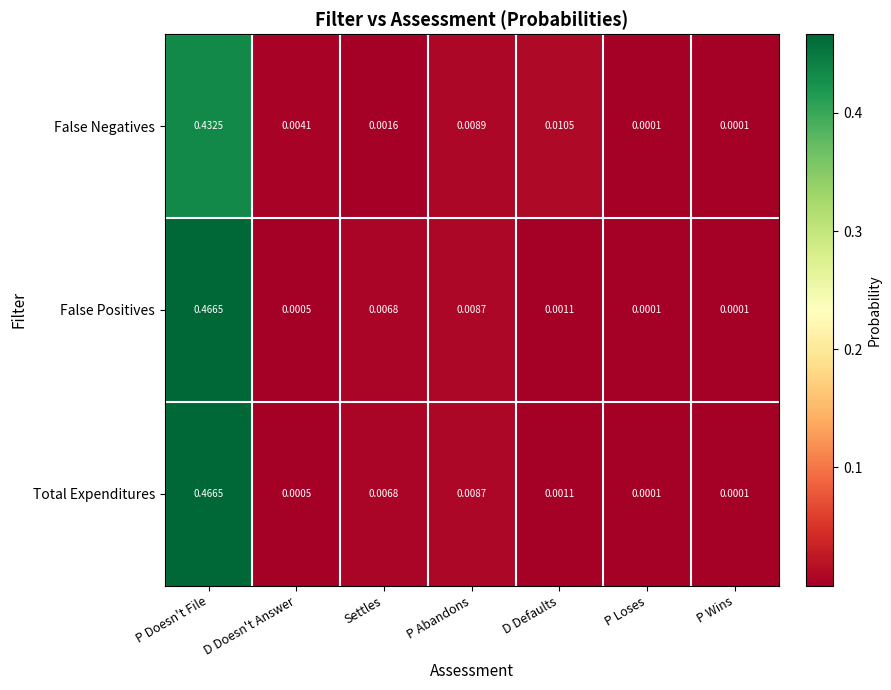

Which category has the highest value in the False Negatives series?

P Doesn't File